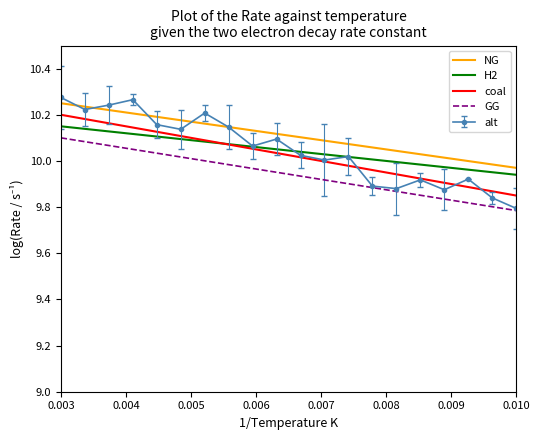

True or false: NG and GG intersect in this chart.

False